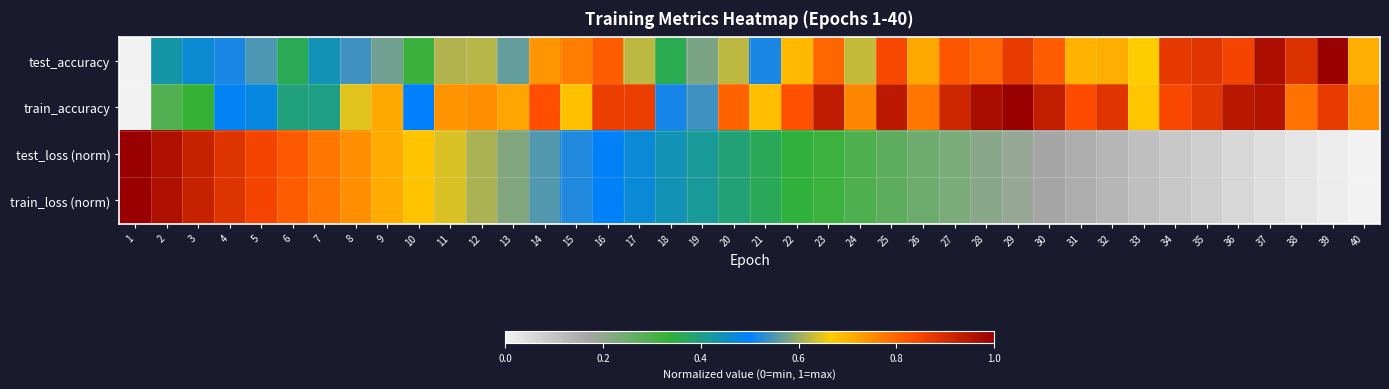

What is the difference between the highest and lowest values at 33?

0.6